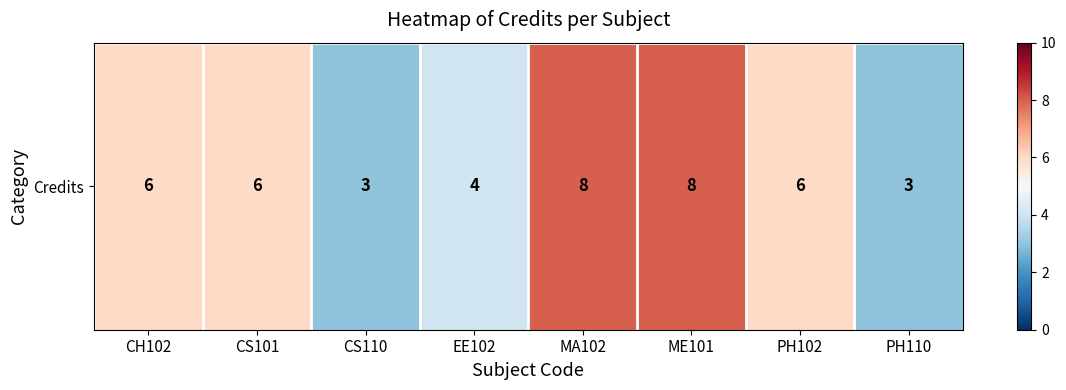

Rank the categories by value from highest to lowest.

MA102, ME101, CH102, CS101, PH102, EE102, CS110, PH110